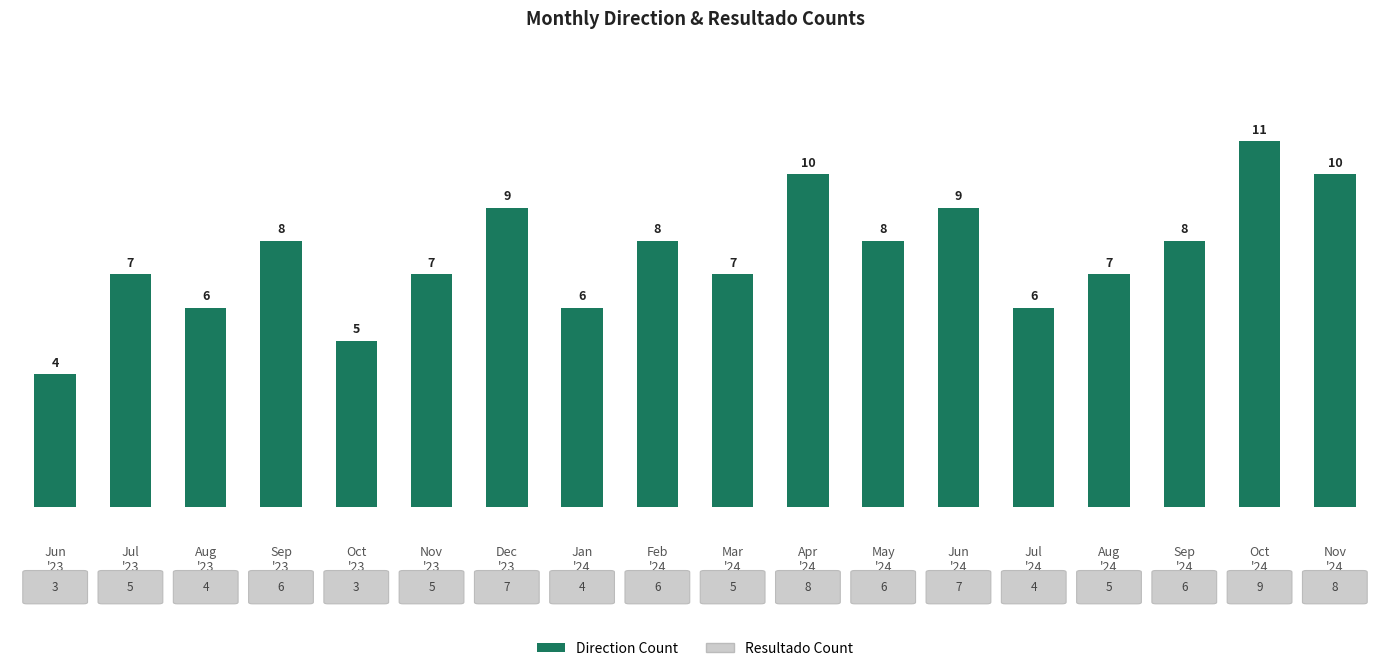

What is the sum of all values?

136